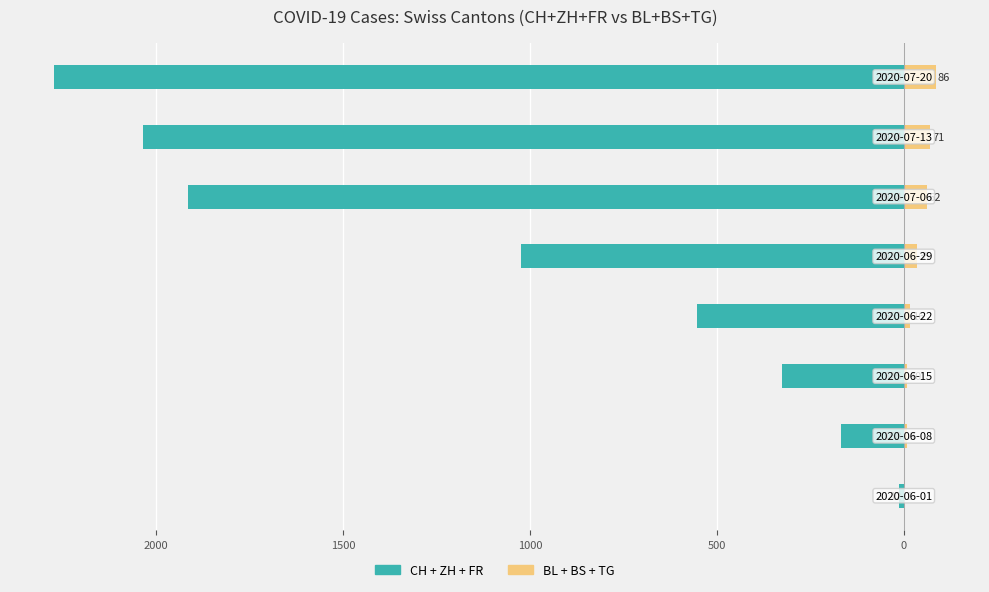

How many bars are there in each group?

2